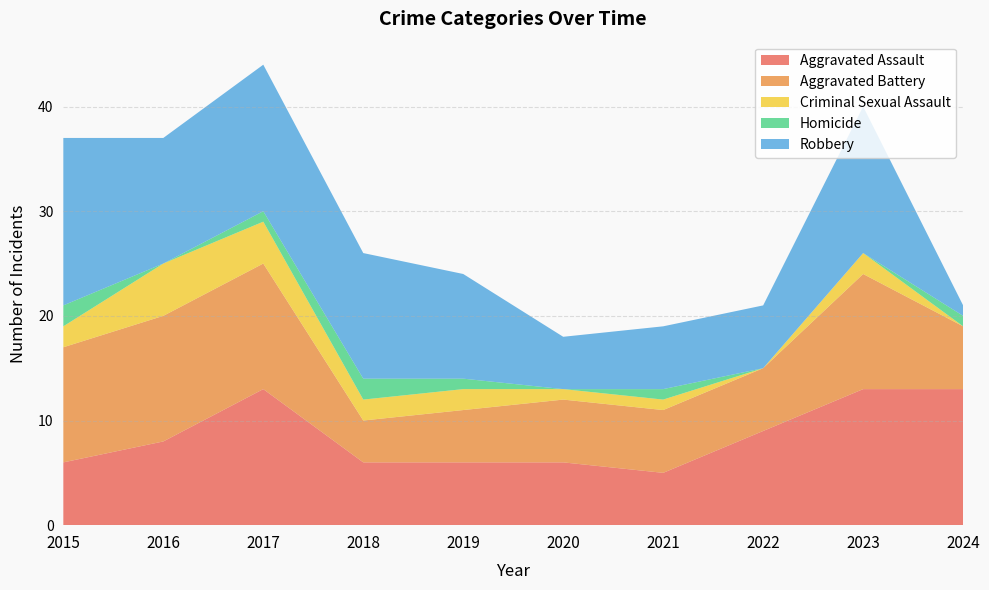

Reading left to right, what are all the values shown in this chart?

Aggravated Assault: 2015=6	2016=8	2017=13	2018=6	2019=6	2020=6	2021=5	2022=9	2023=13	2024=13
Aggravated Battery: 2015=11	2016=12	2017=12	2018=4	2019=5	2020=6	2021=6	2022=6	2023=11	2024=6
Criminal Sexual Assault: 2015=2	2016=5	2017=4	2018=2	2019=2	2020=1	2021=1	2022=0	2023=2	2024=0
Homicide: 2015=2	2016=0	2017=1	2018=2	2019=1	2020=0	2021=1	2022=0	2023=0	2024=1
Robbery: 2015=16	2016=12	2017=14	2018=12	2019=10	2020=5	2021=6	2022=6	2023=14	2024=1